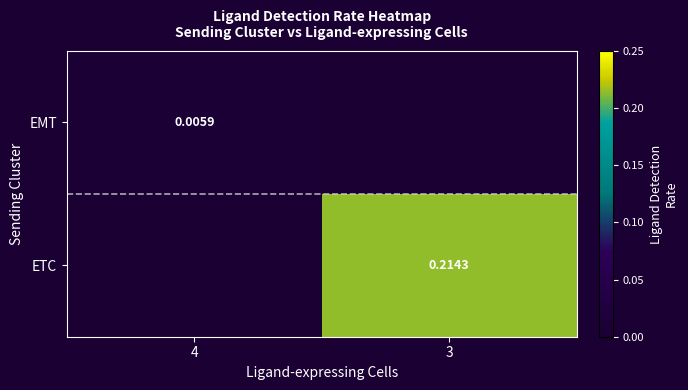

Rank the categories by ETC value from highest to lowest.

4, 3